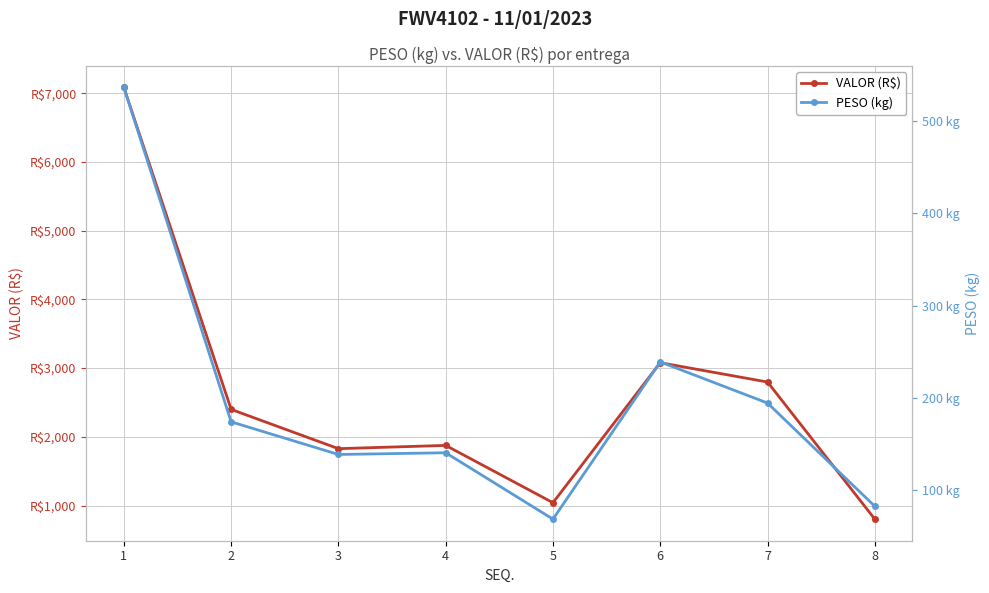

List the series in order of their peak value, highest first.

VALOR (R$), PESO (kg)